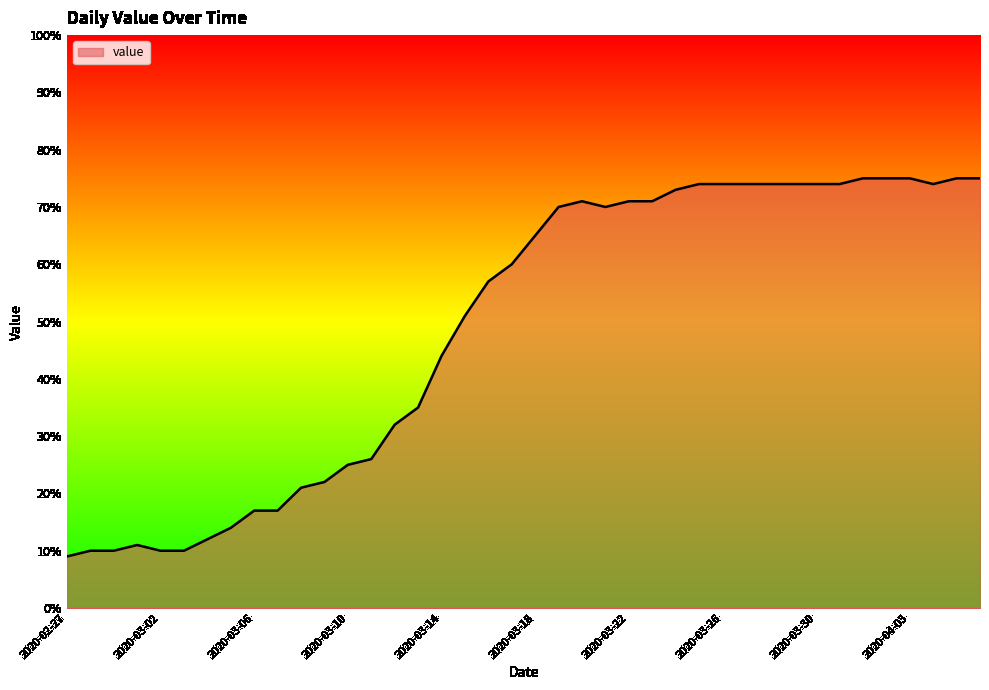

What is the difference between the maximum and minimum values?

66